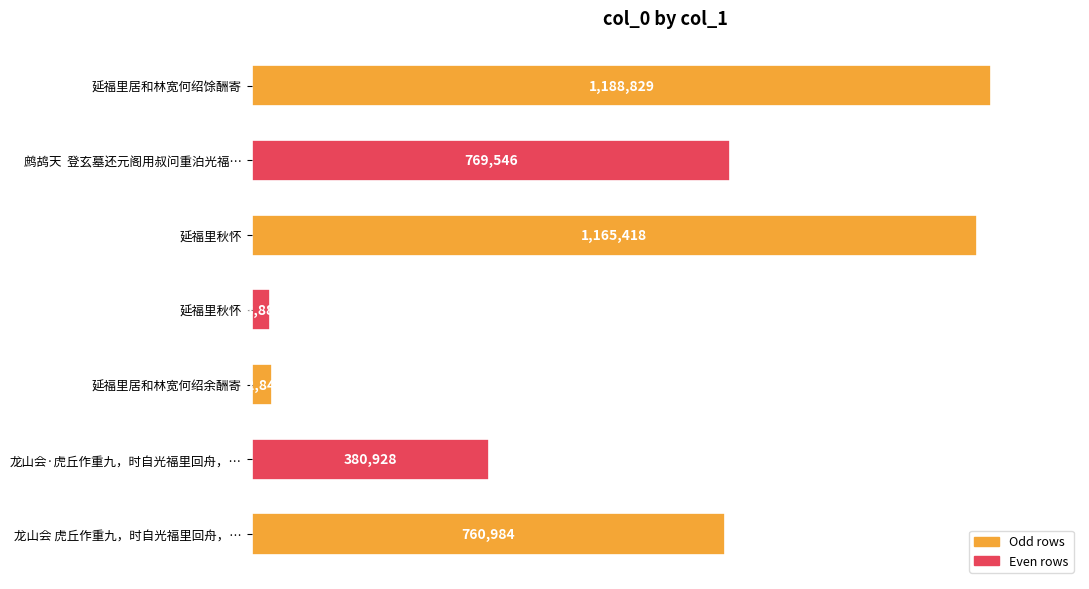

Does the chart contain any negative values?

No